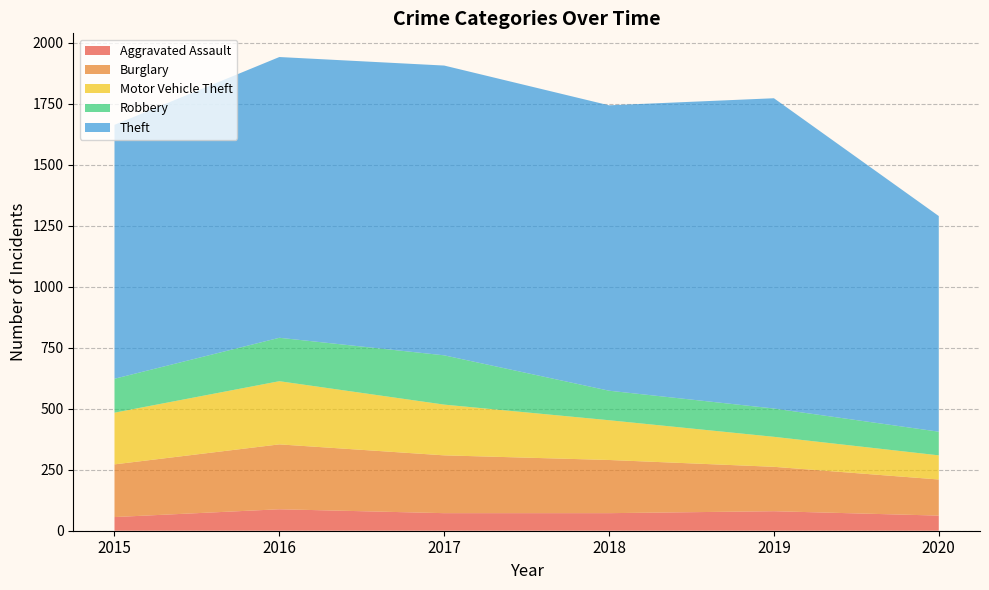

Reading right to left, extract all data points from this chart.

Aggravated Assault: 2020=62	2019=80	2018=72	2017=72	2016=88	2015=56
Burglary: 2020=148	2019=182	2018=218	2017=237	2016=266	2015=216
Motor Vehicle Theft: 2020=99	2019=123	2018=163	2017=208	2016=259	2015=212
Robbery: 2020=97	2019=116	2018=121	2017=202	2016=178	2015=139
Theft: 2020=884	2019=1272	2018=1170	2017=1188	2016=1151	2015=1041